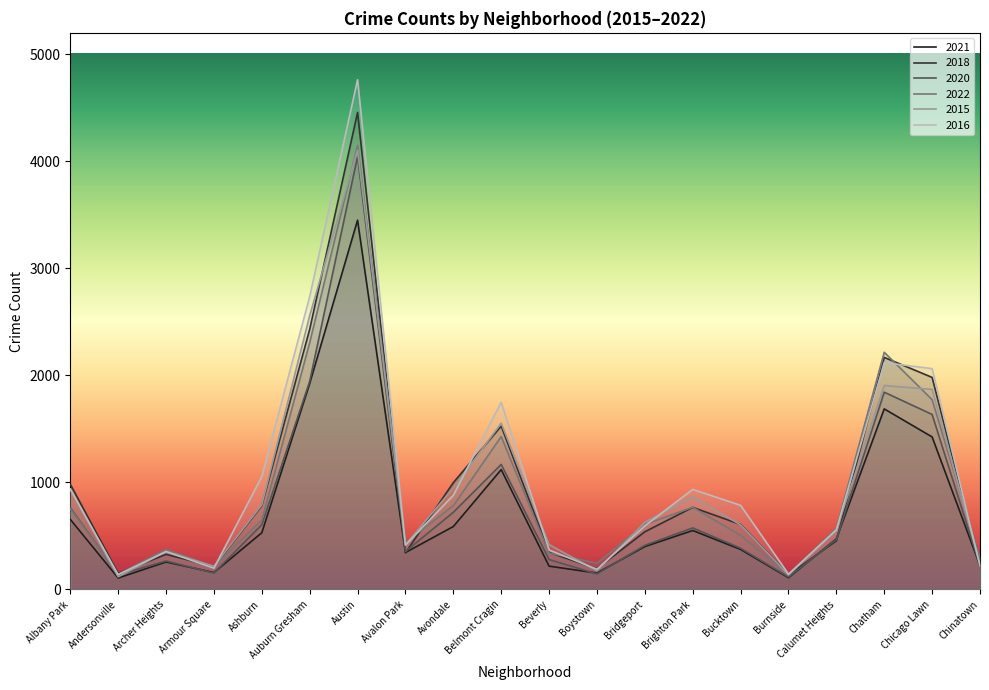

True or false: 2016 and 2022 intersect in this chart.

True